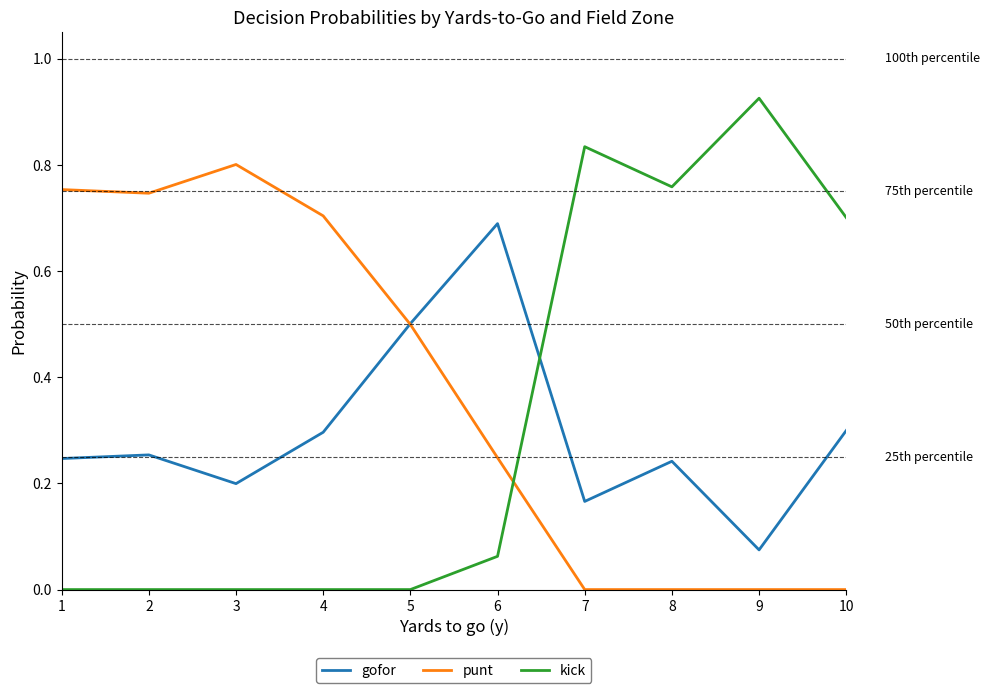

Which series has the widest spread of values?

kick